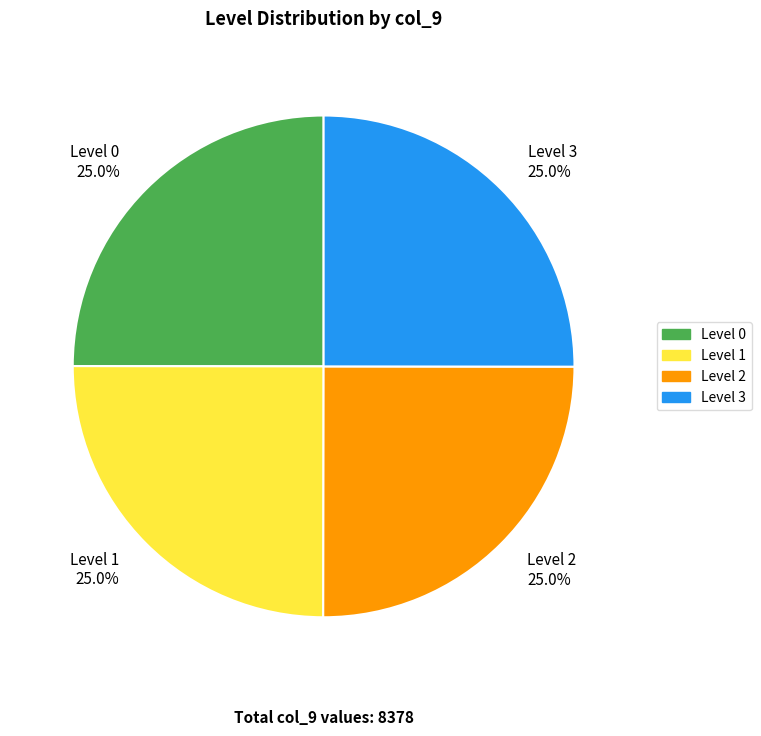

Does any single category account for the majority?

No